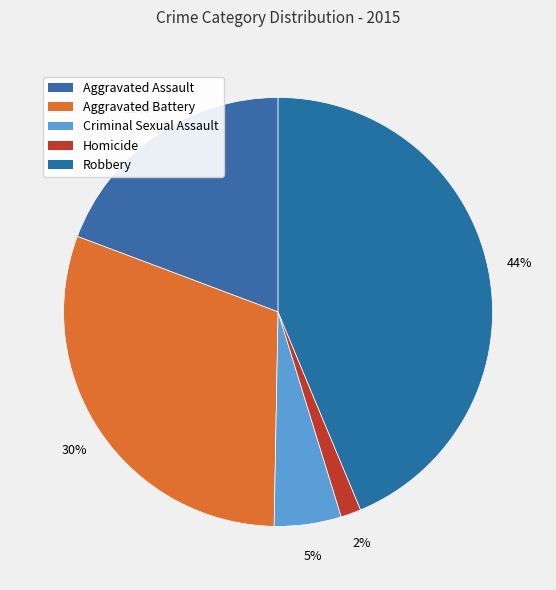

How many slices are in this pie chart?

5